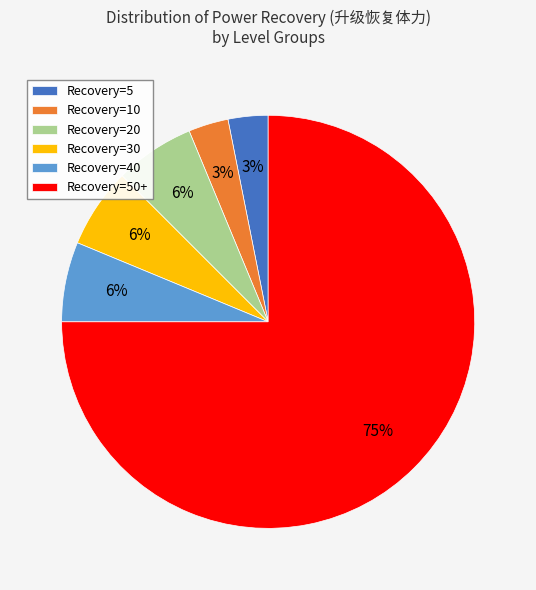

What is the largest slice in the pie chart?

Recovery=50+